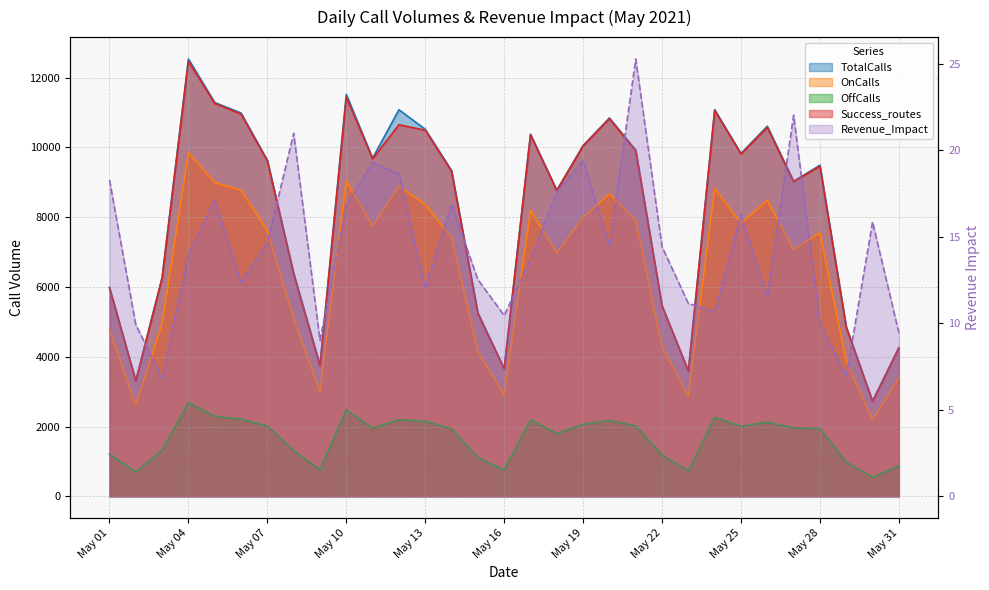

True or false: Success_routes and OffCalls cross at least once.

False